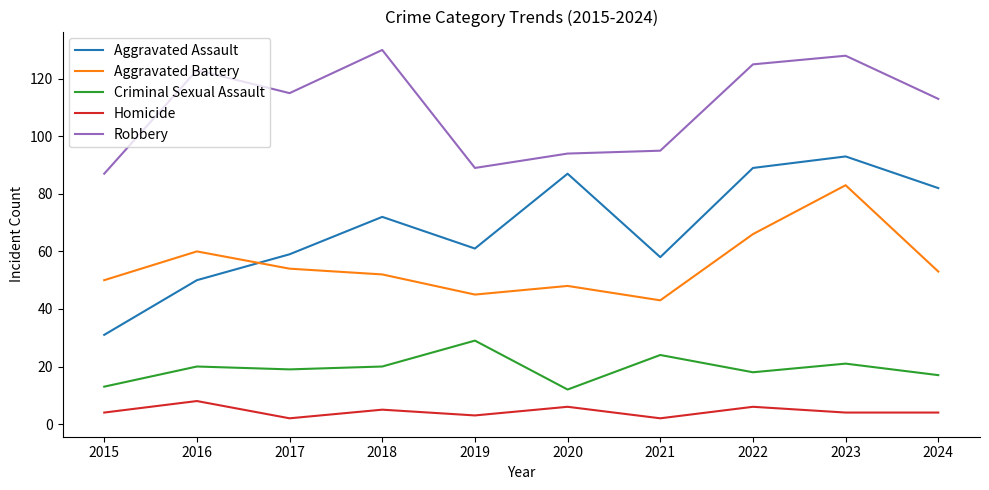

Which series has the largest total across all categories?

Robbery